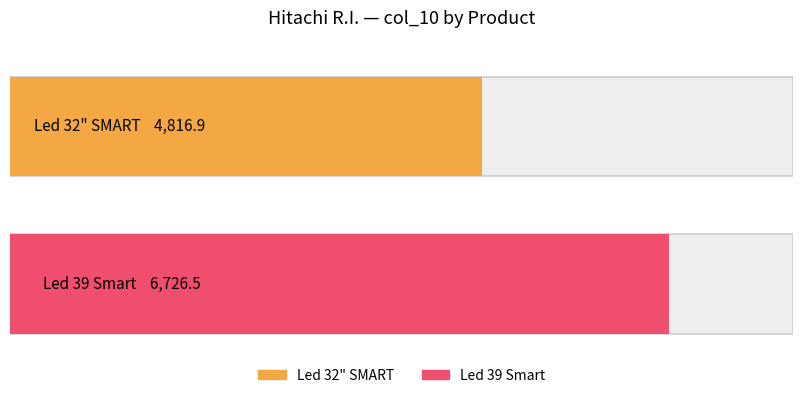

Reading left to right, transcribe all the data shown in this chart.

Led 32" SMART=4816.9	Led 39 Smart=6726.5